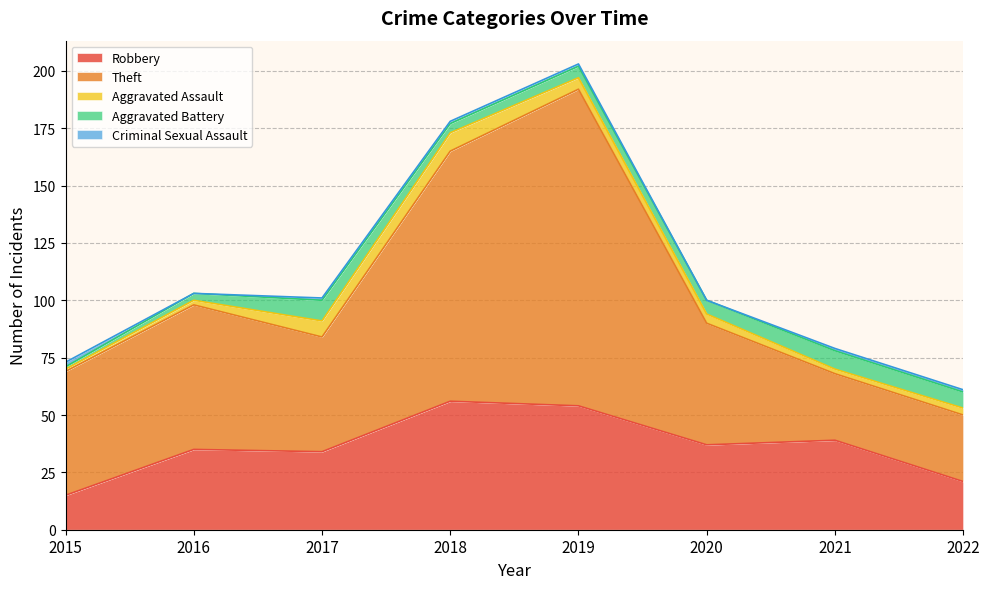

Which series changed the most between 2016 and 2017?

Theft